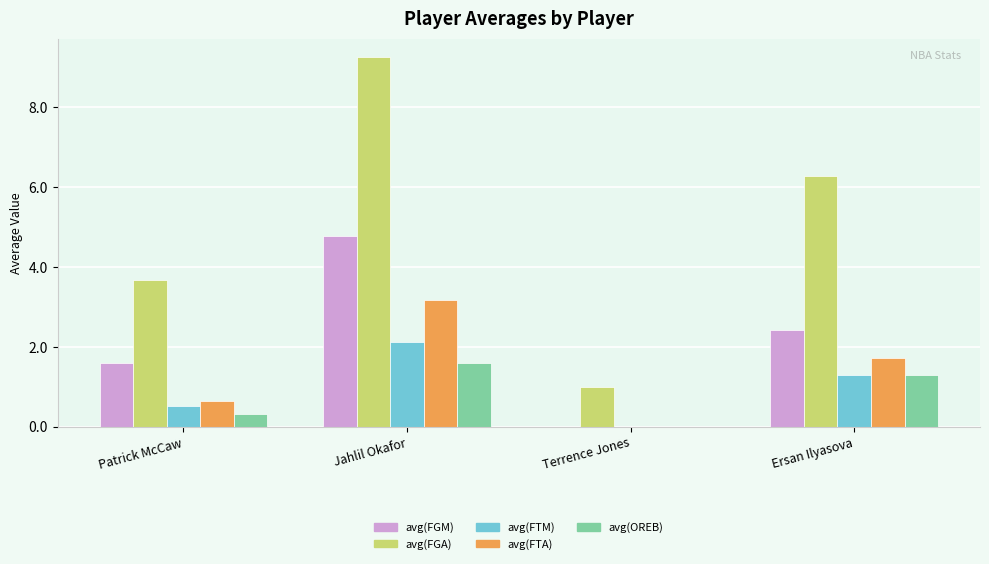

What is the sum of all avg(OREB) values?

3.2